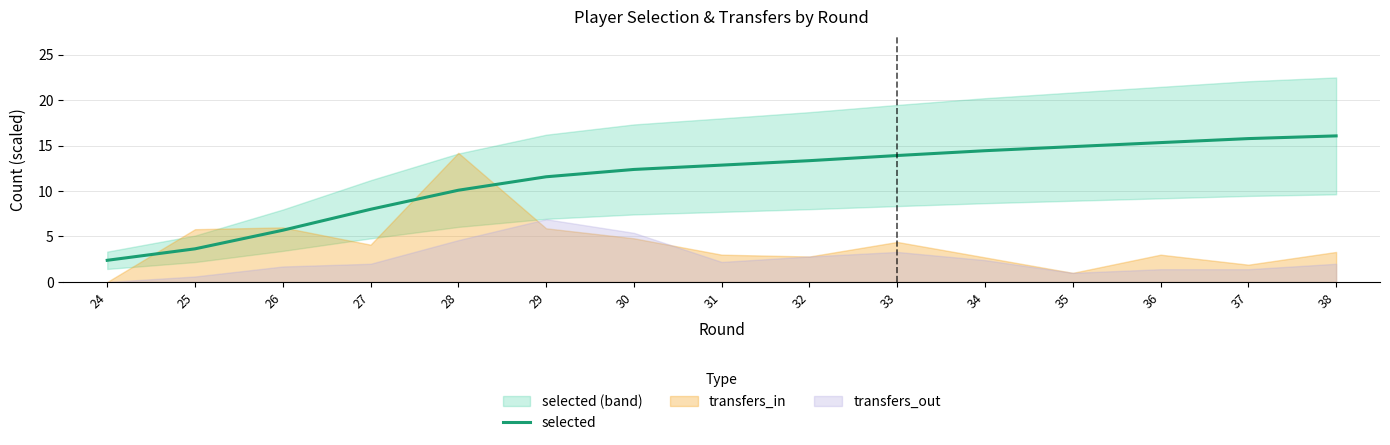

What is the value of the 10th point from the left?

13.9